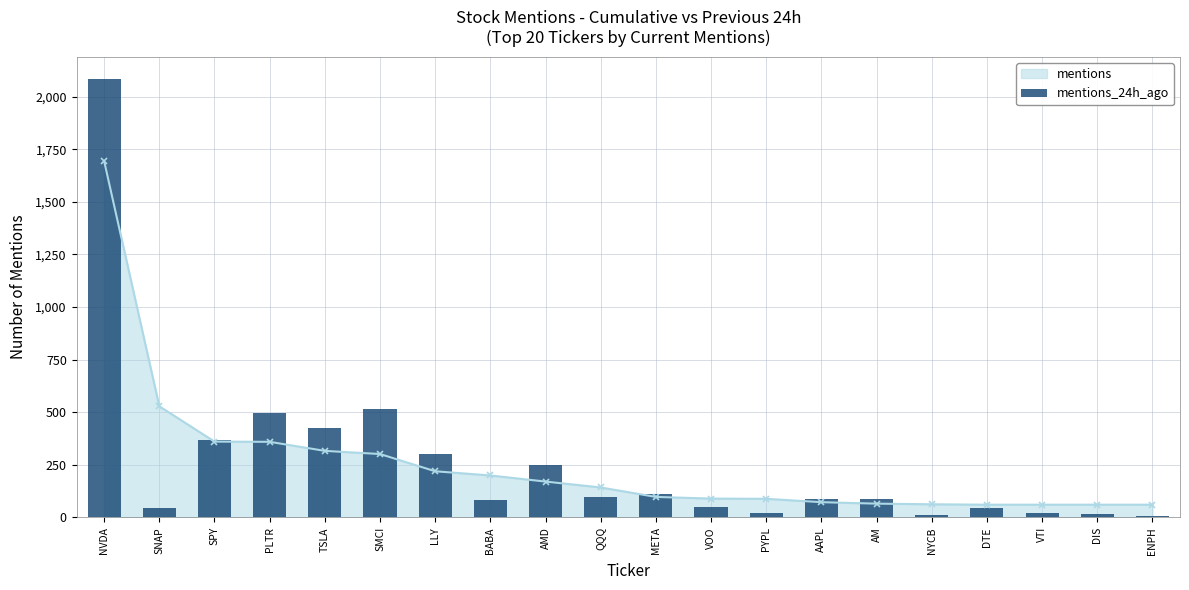

What is the value of the mentions point at the 17th from the left?

60